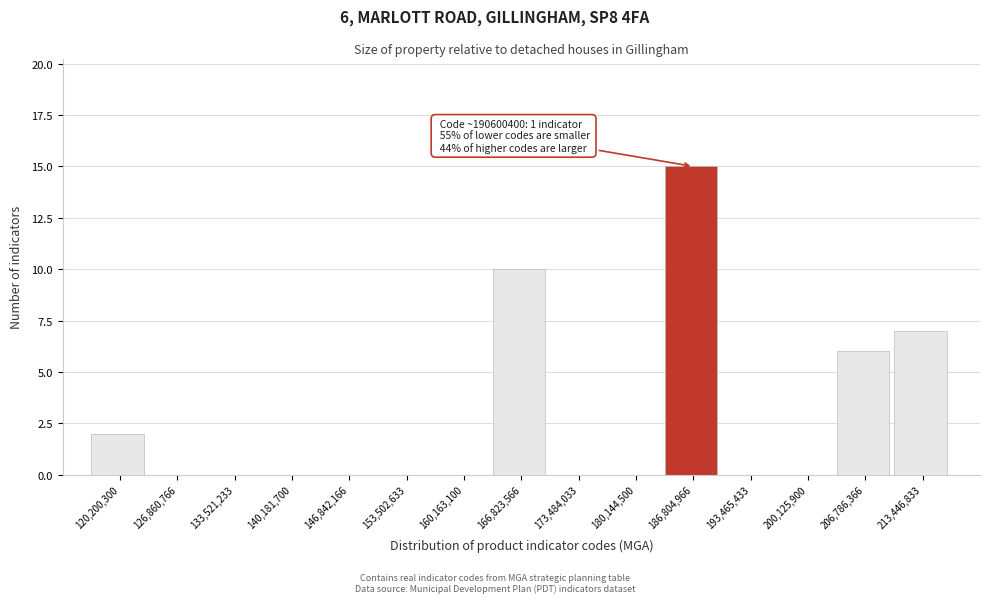

Reading right to left, what are all the values shown in this chart?

213,446,833=7	206,786,366=6	200,125,900=0	193,465,433=0	186,804,966=15	180,144,500=0	173,484,033=0	166,823,566=10	160,163,100=0	153,502,633=0	146,842,166=0	140,181,700=0	133,521,233=0	126,860,766=0	120,200,300=2